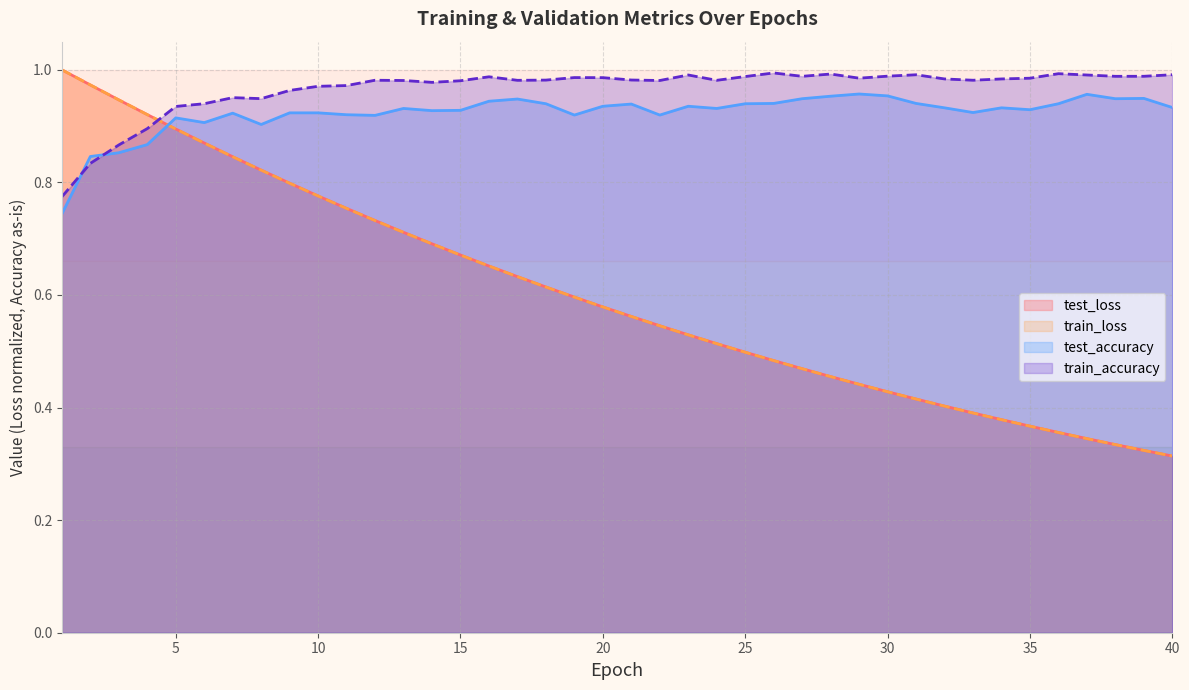

Which series changed the most between 1 and 7?

test_accuracy